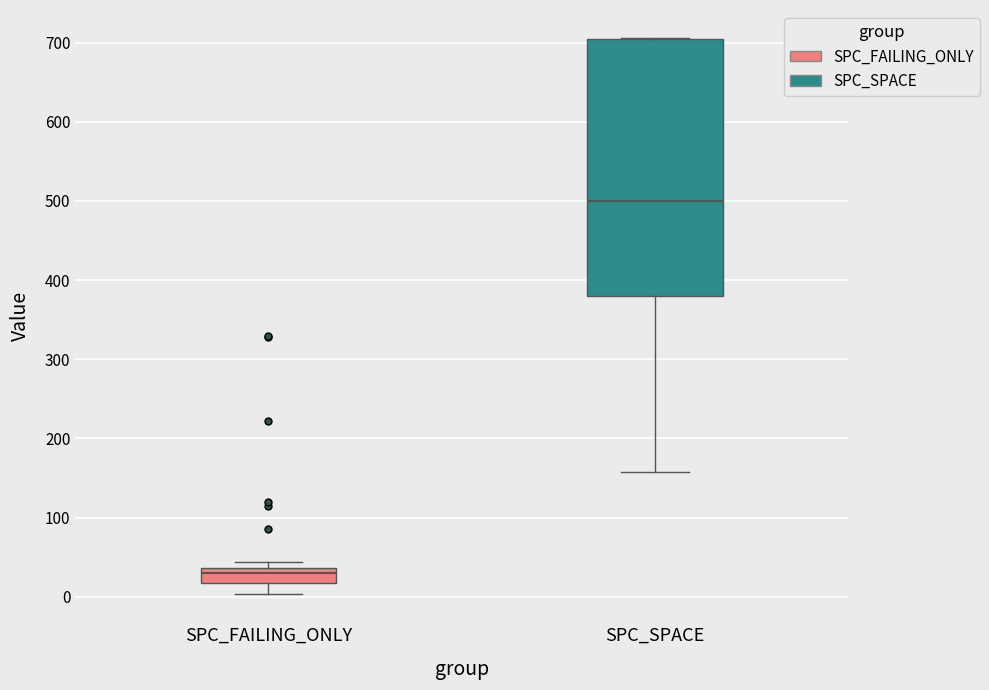

Which box is the tallest, from its lower edge to its upper edge?

SPC_SPACE